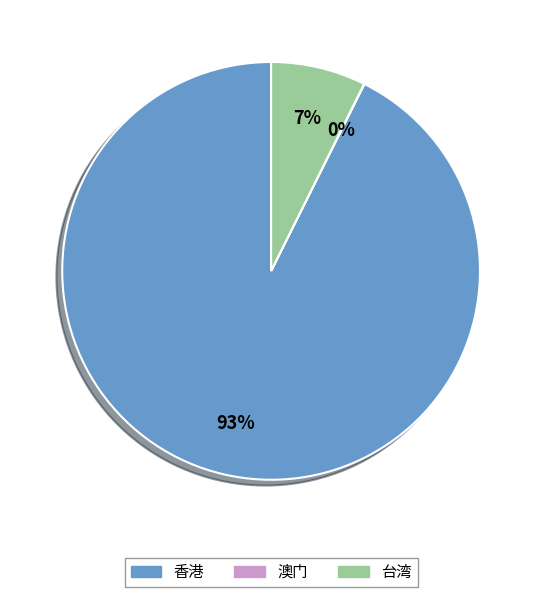

Which has a higher value, 香港 or 台湾?

香港